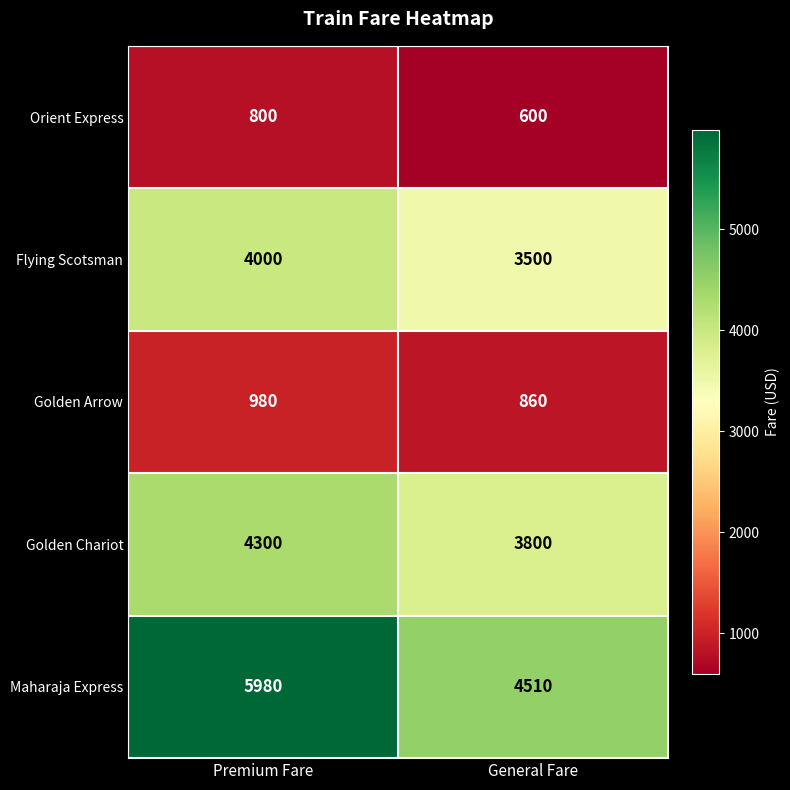

At which category is the sum across all series the highest?

Premium Fare